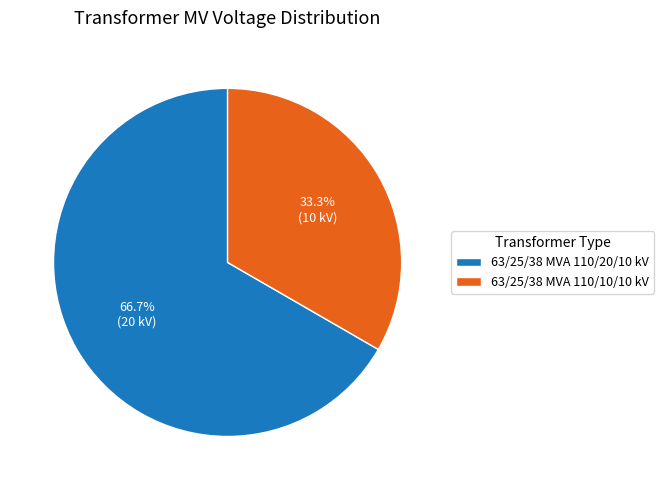

To the nearest percent, what is the difference between the 63/25/38 MVA 110/10/10 kV and 63/25/38 MVA 110/20/10 kV slice percentages?

33%